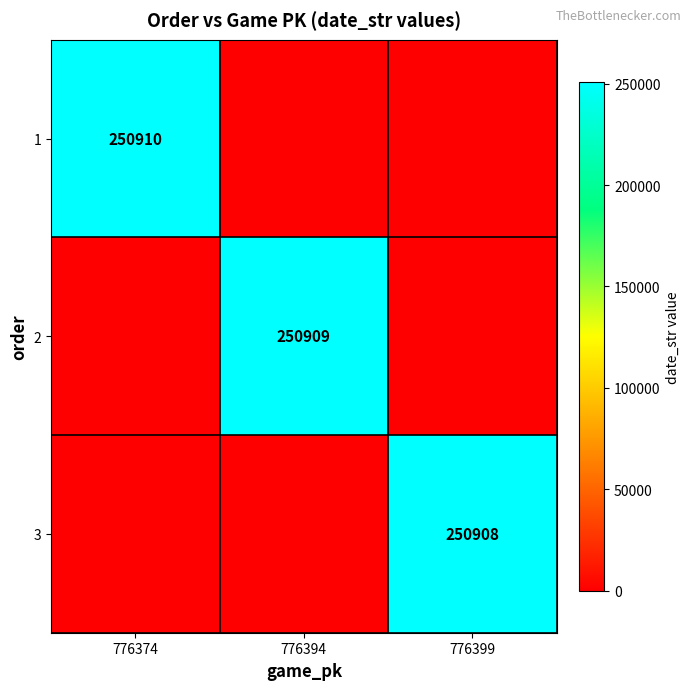

Is it true that 3 equals 150036 at 776399?

False